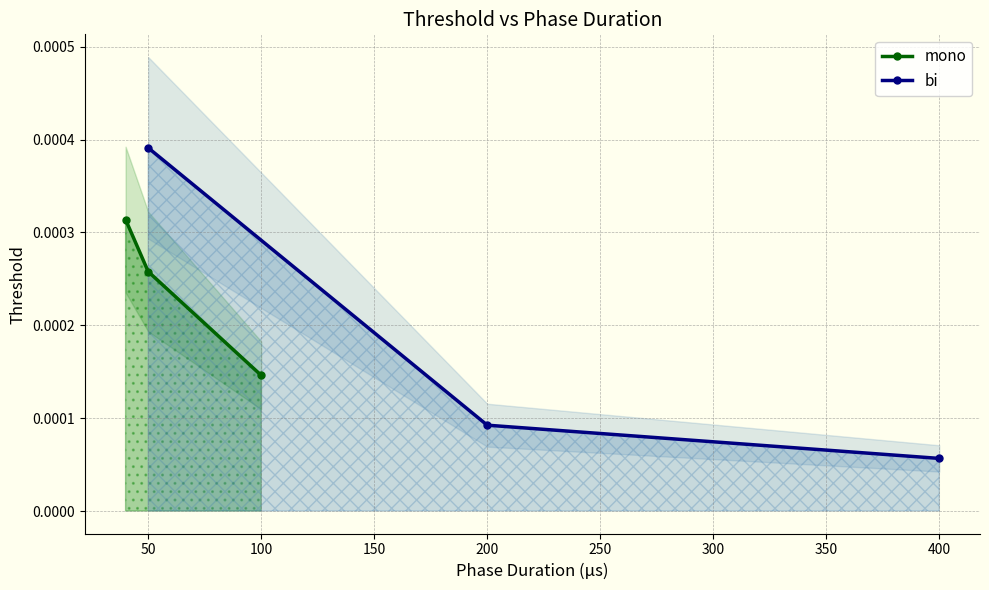

How many lines are shown in the chart?

2